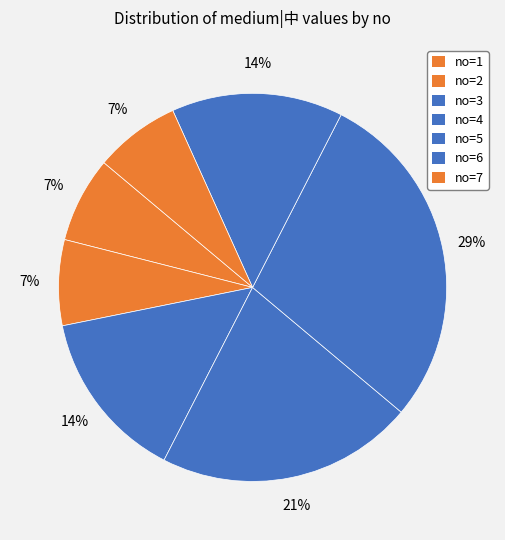

Is there a majority slice in this chart?

No